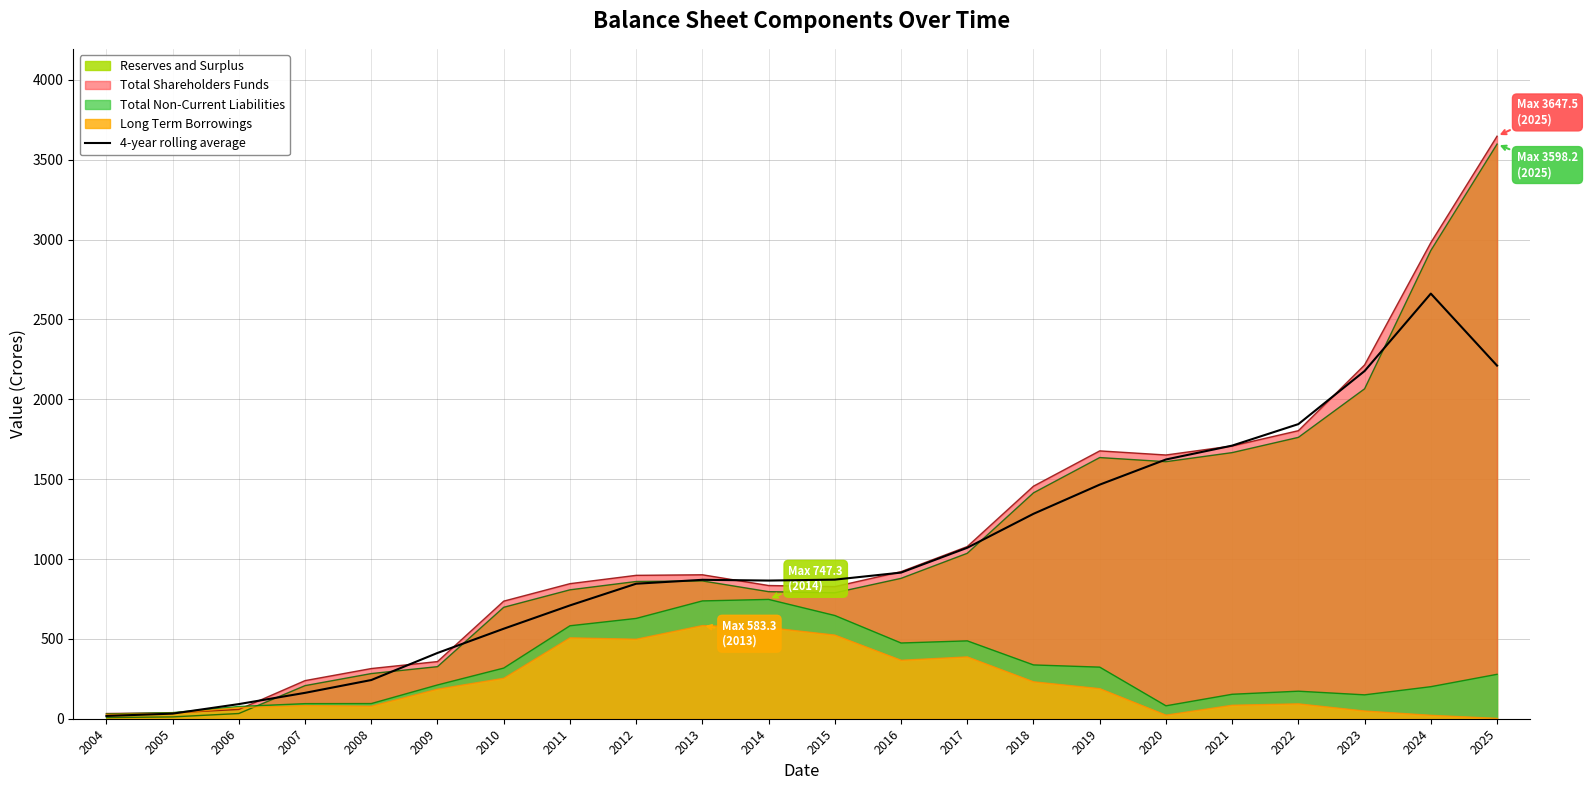

Reading left to right, what are all the values shown in this chart?

2004=17.4	2005=32.0	2006=91.7	2007=162.1	2008=242.3	2009=411.9	2010=563.6	2011=709.5	2012=845.4	2013=869.9	2014=865.2	2015=871.0	2016=915.1	2017=1070.6	2018=1283.2	2019=1465.8	2020=1623.3	2021=1710.2	2022=1844.8	2023=2177.2	2024=2662.0	2025=2211.1